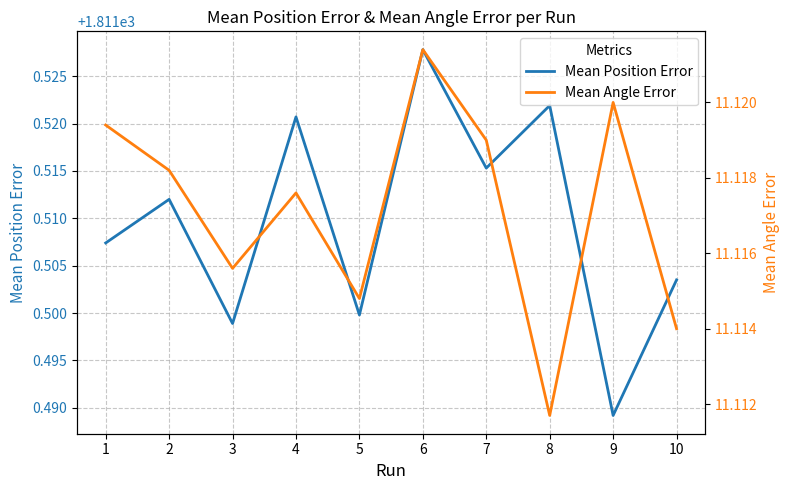

Count the number of categories in the chart.

10